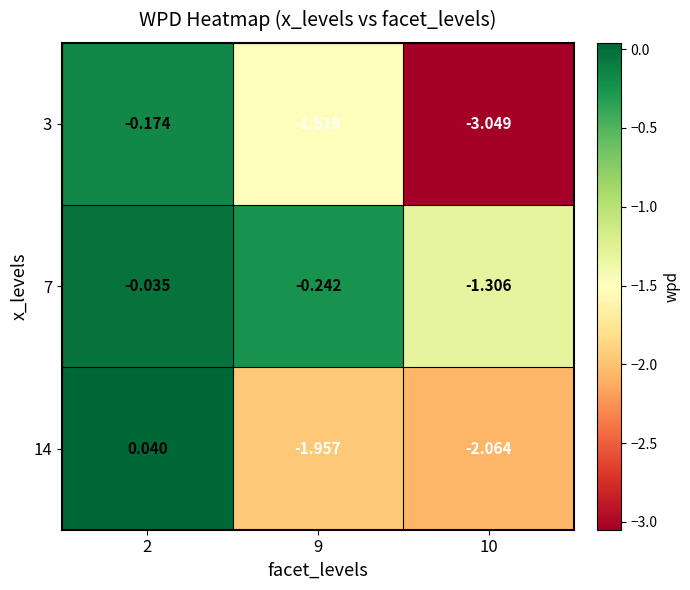

Is the value of 3 at 10 greater than the value of 14 at 10?

No